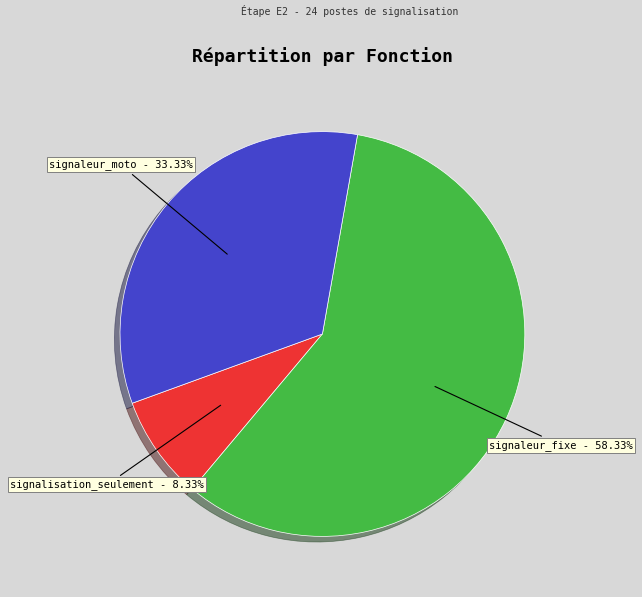

Does any single category account for the majority?

Yes